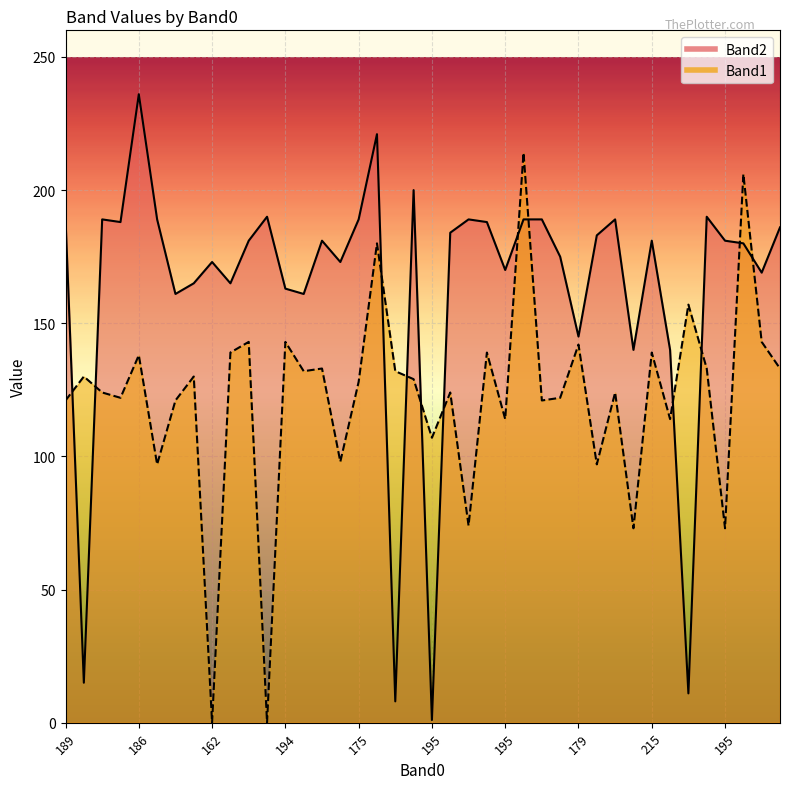

Which series has the largest range (max minus min)?

Band2